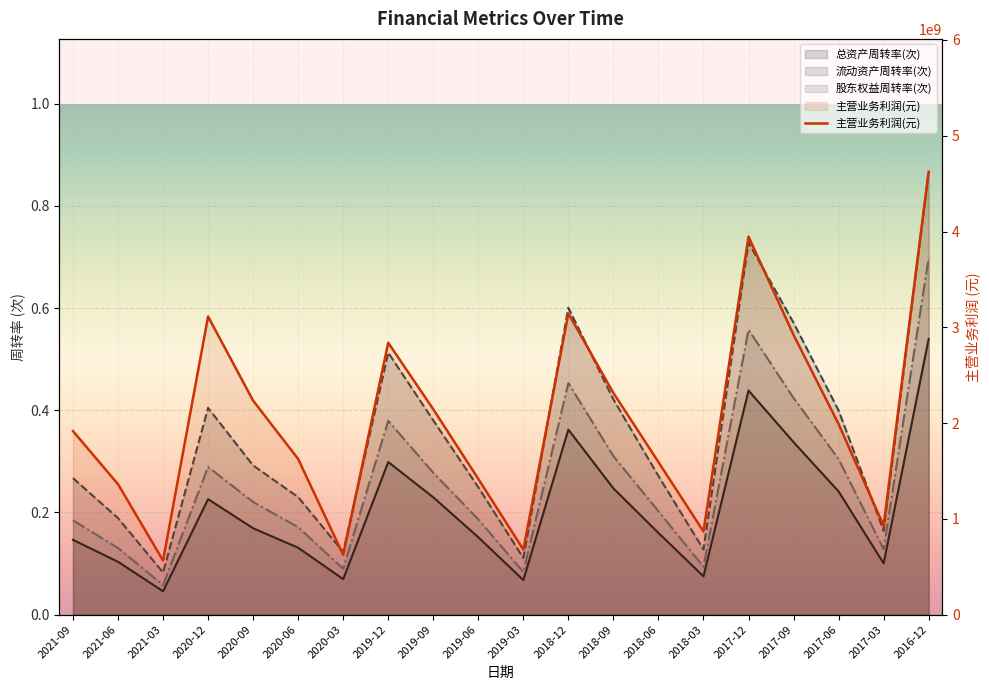

How many lines are shown in the chart?

4